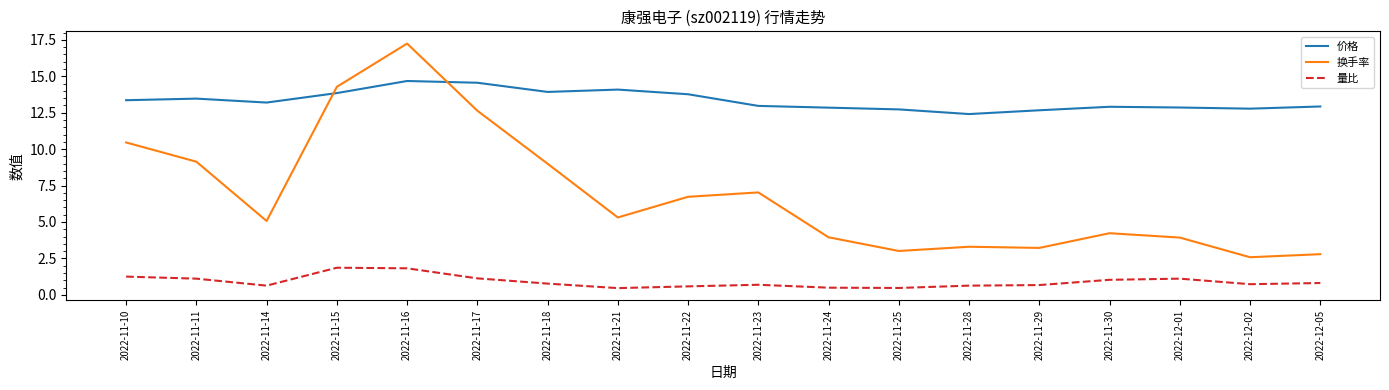

What are all the series names shown in the legend?

价格, 换手率, 量比